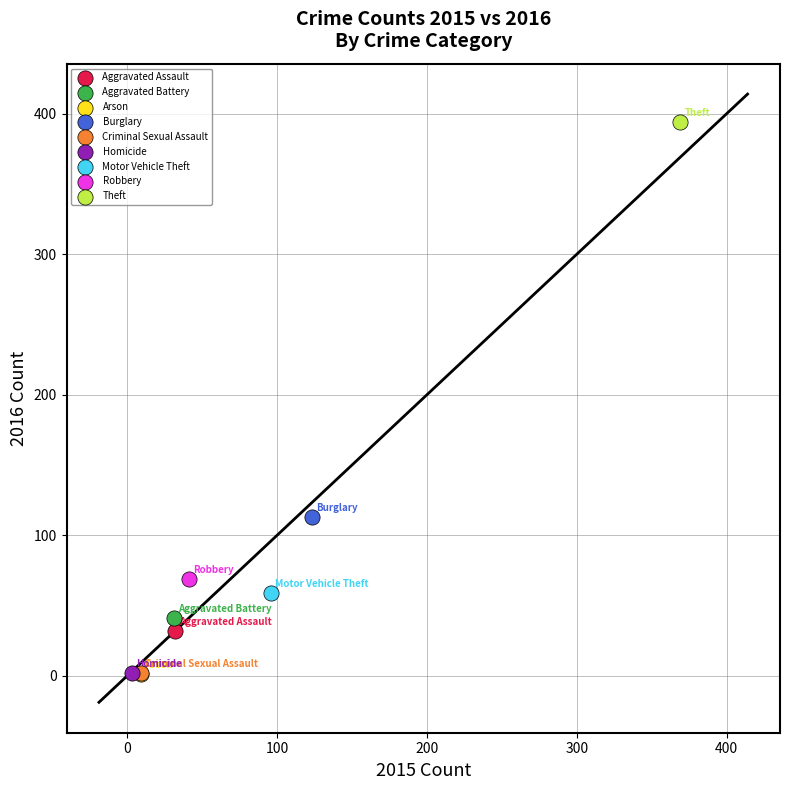

What are all the series names shown in the legend?

Aggravated Assault, Aggravated Battery, Arson, Burglary, Criminal Sexual Assault, Homicide, Motor Vehicle Theft, Robbery, Theft